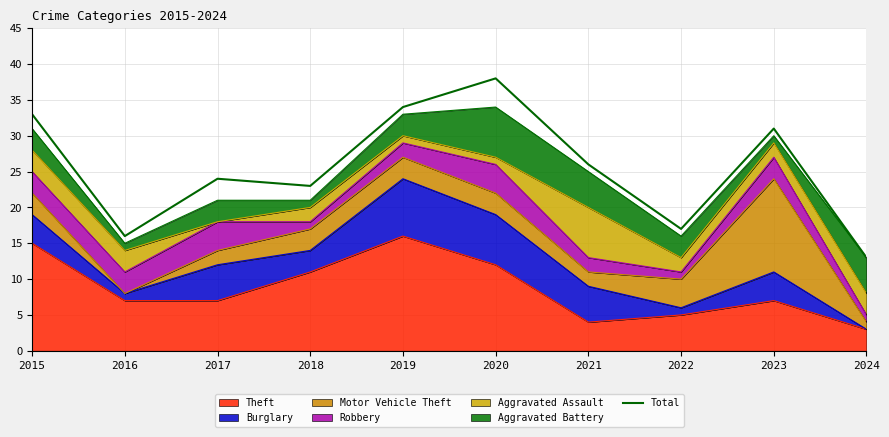

Reading left to right, extract all data points from this chart.

33	16	24	23	34	38	26	17	31	13